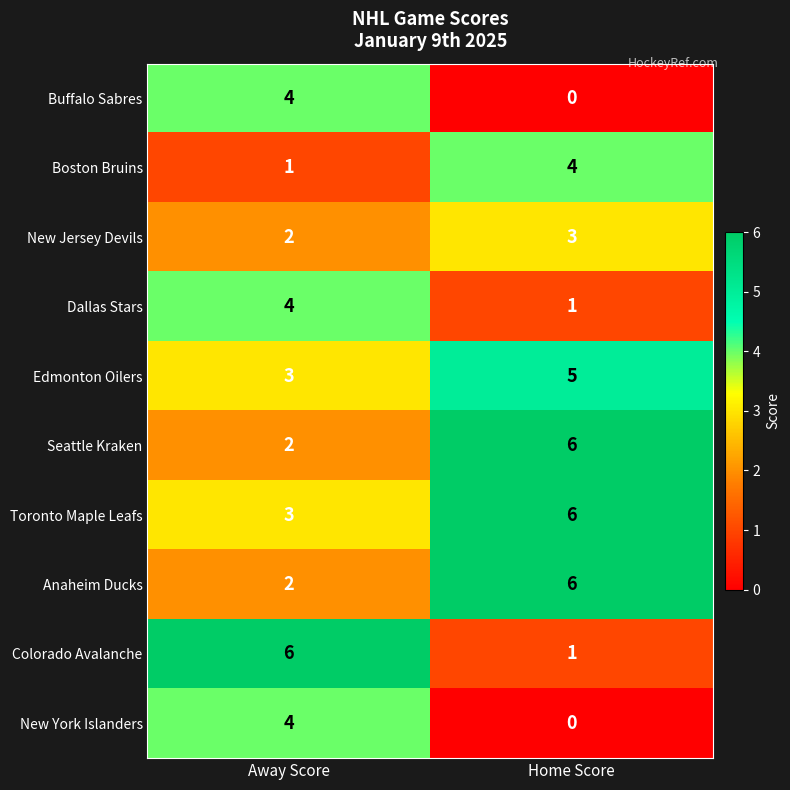

Which series has the largest total across all categories?

Toronto Maple Leafs